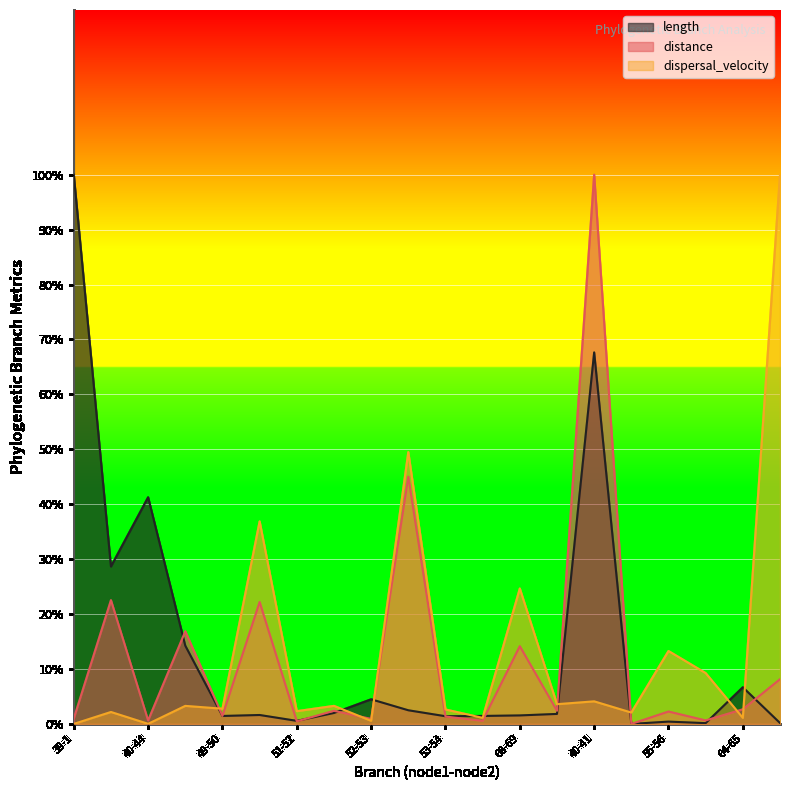

Where does the length series first go above 1?

39-1